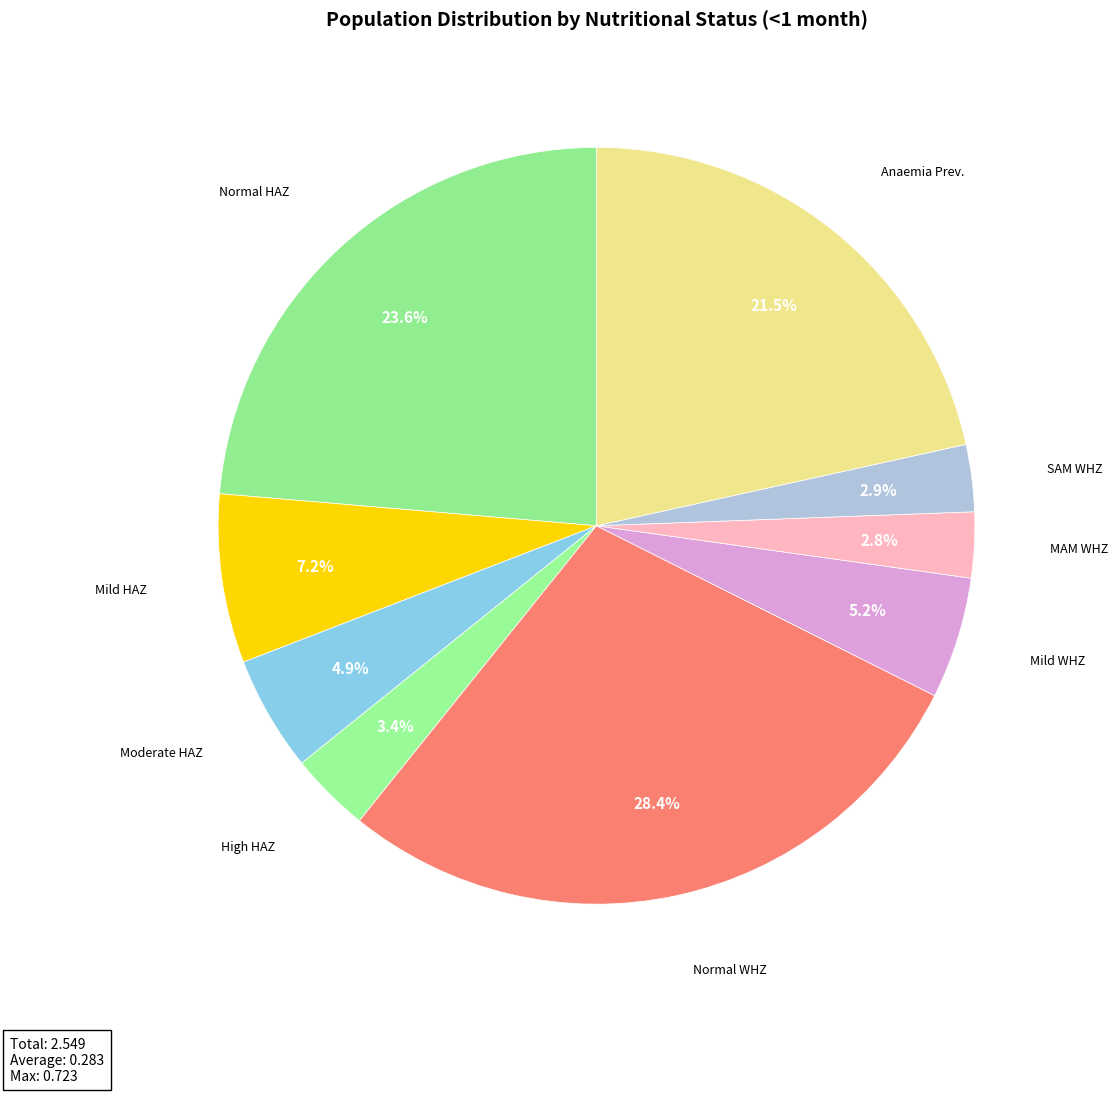

Is there a majority slice in this chart?

No